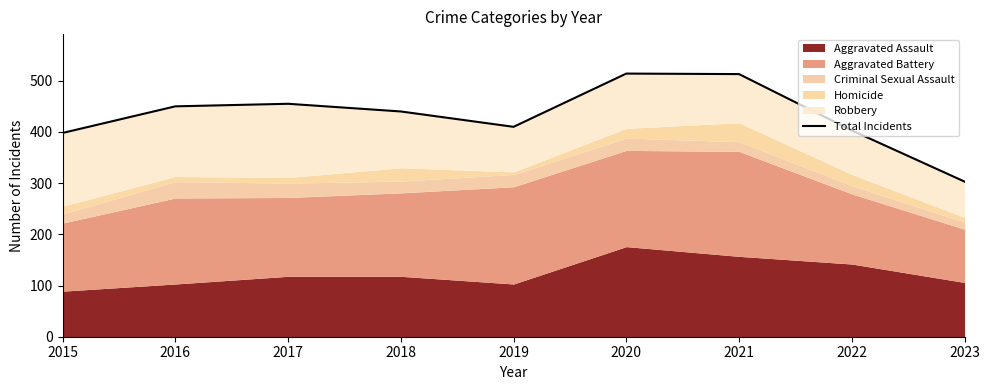

At which category does the data reach its first local peak?

2017